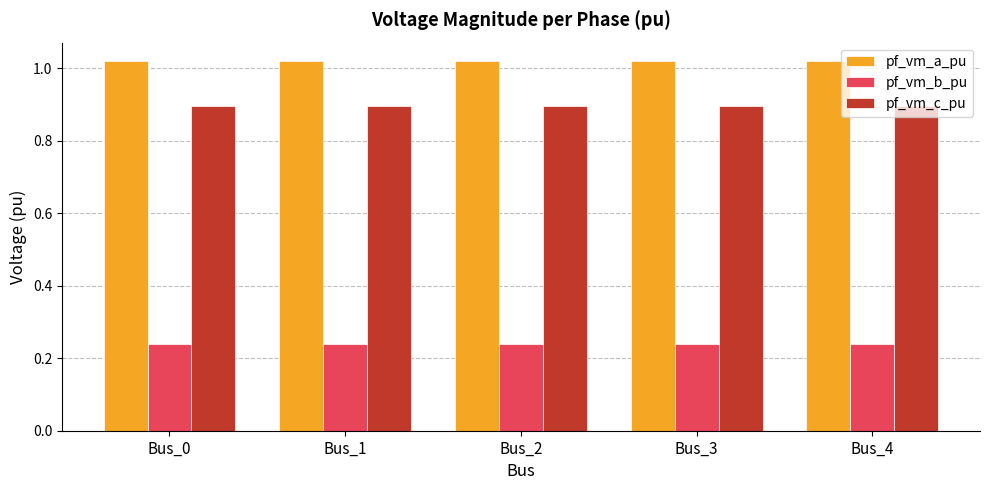

List the series in order of their overall mean, highest first.

pf_vm_a_pu, pf_vm_c_pu, pf_vm_b_pu